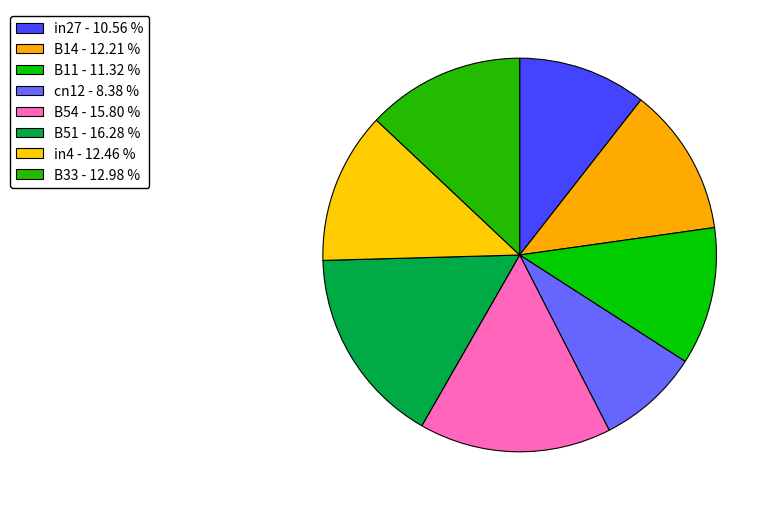

How many slices are in this pie chart?

8